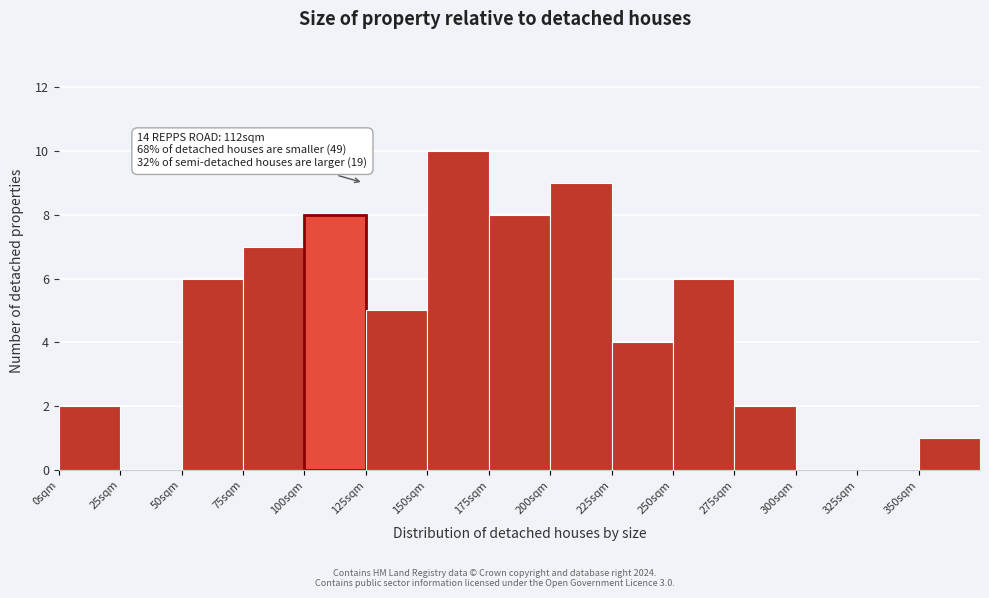

Over which range of the x-axis is the bar tallest?

150 to 175